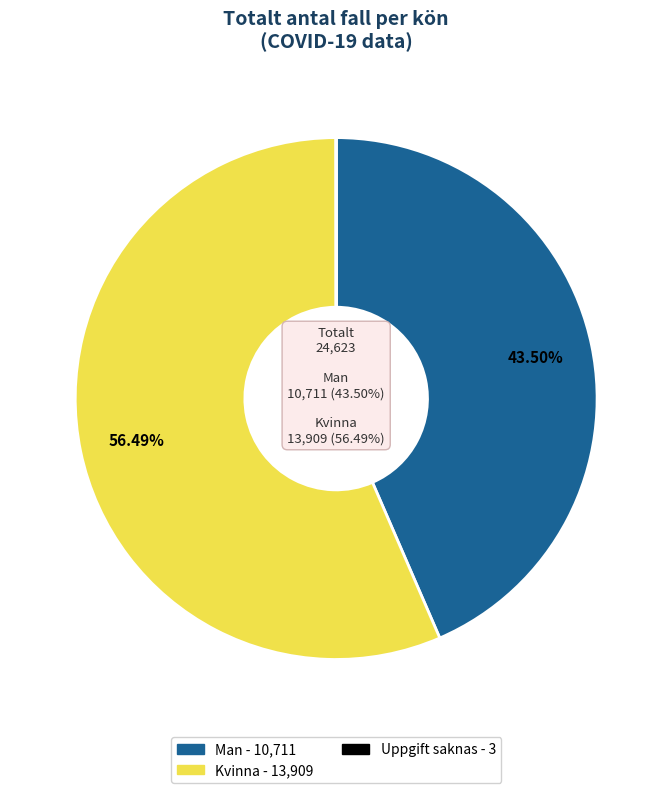

Is there any slice that represents more than half of the pie?

Yes